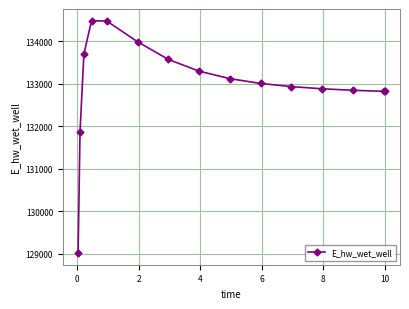

What is the smallest value displayed?

129019.3